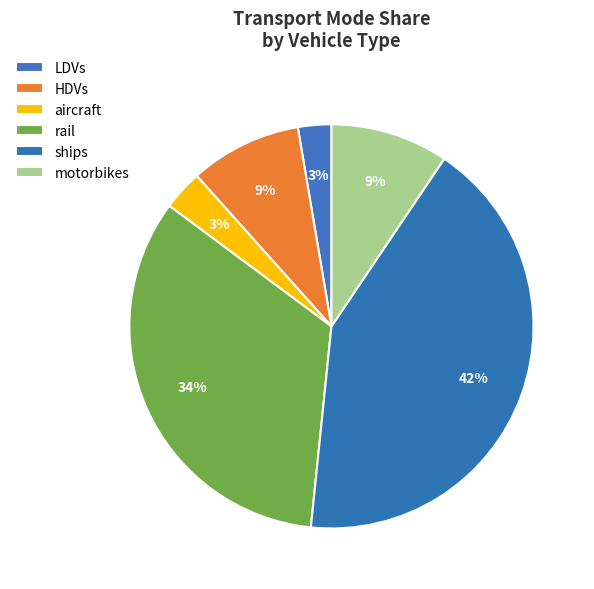

How many segments does this pie chart have?

6